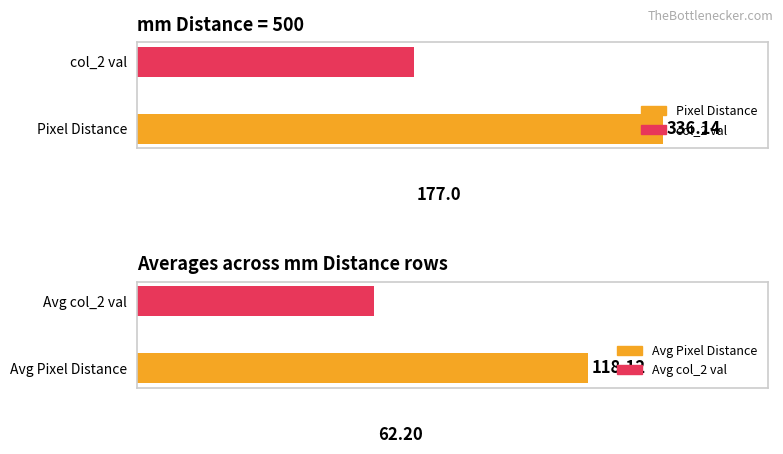

Are the bars horizontal?

Yes